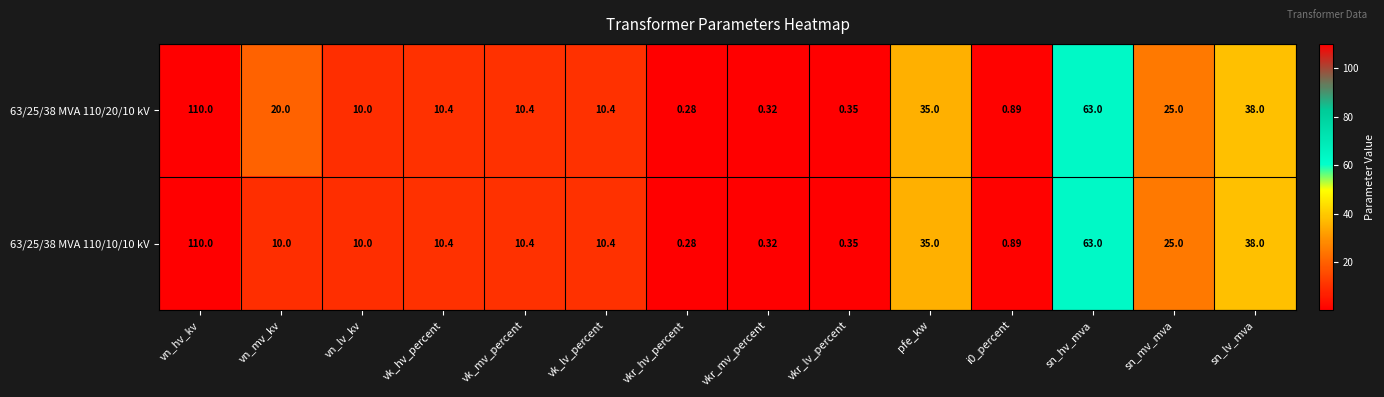

Which label corresponds to the largest value in the chart?

vn_hv_kv